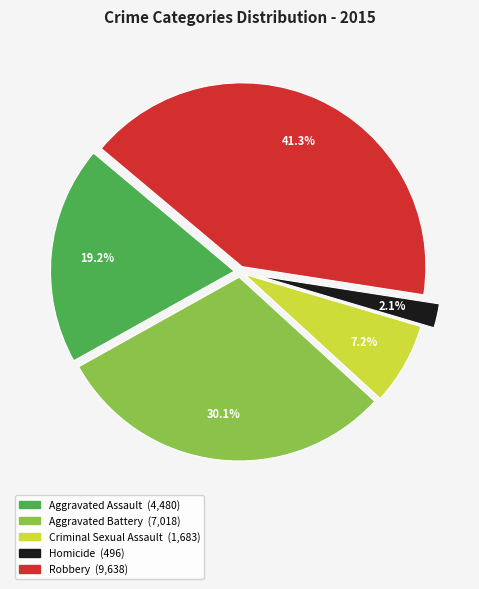

Rank the categories by value from lowest to highest.

Homicide, Criminal Sexual Assault, Aggravated Assault, Aggravated Battery, Robbery